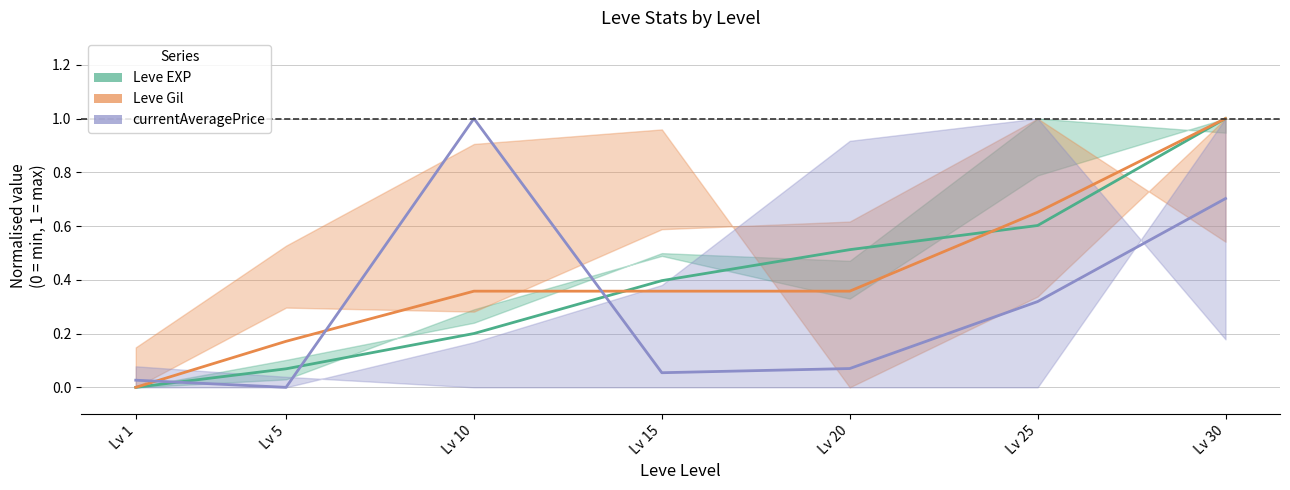

What is the sum of the currentAveragePrice values at Lv 5 and Lv 15?

0.1